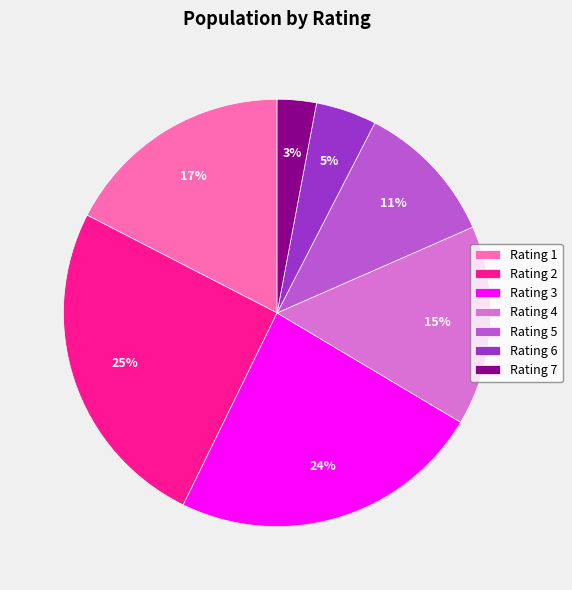

The Rating 7 slice represents 8% of the pie. True or false?

False